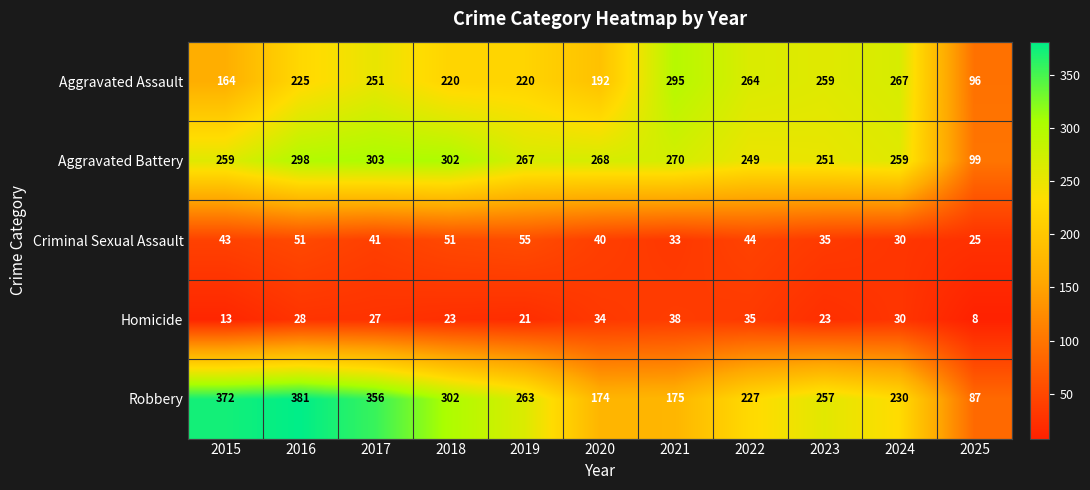

What is the difference between the highest and lowest values at 2023?

236